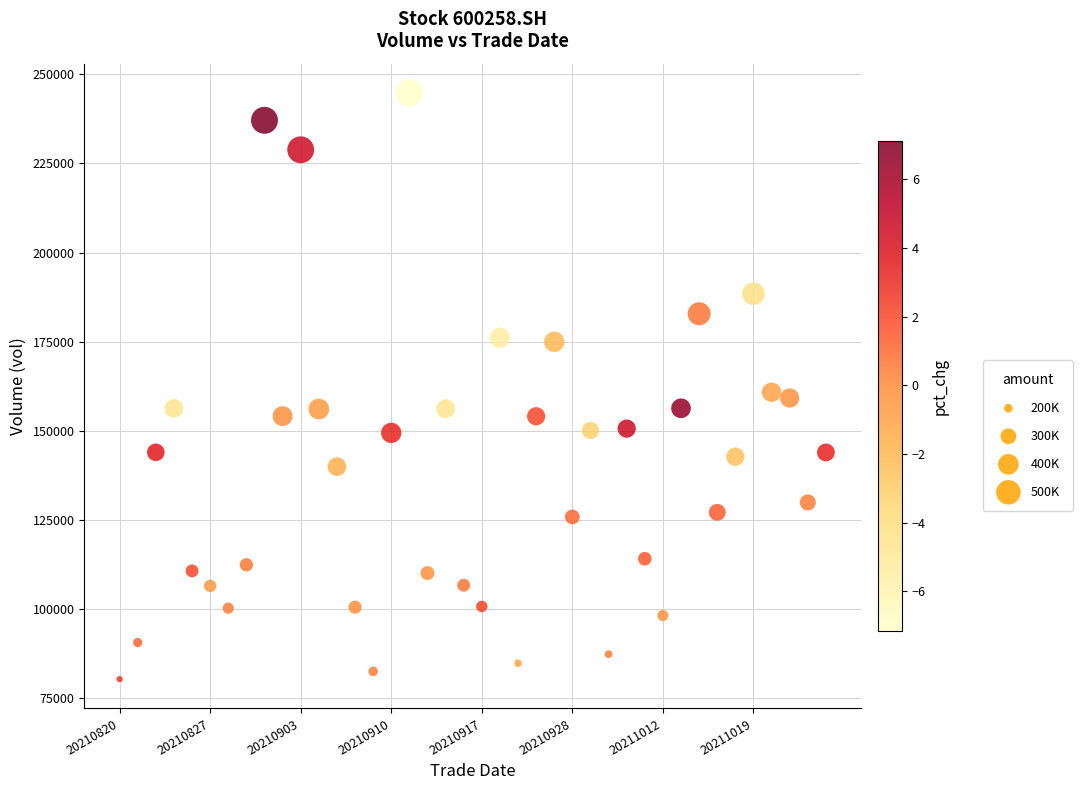

What is the range of Y values (max minus min)?

164382.7